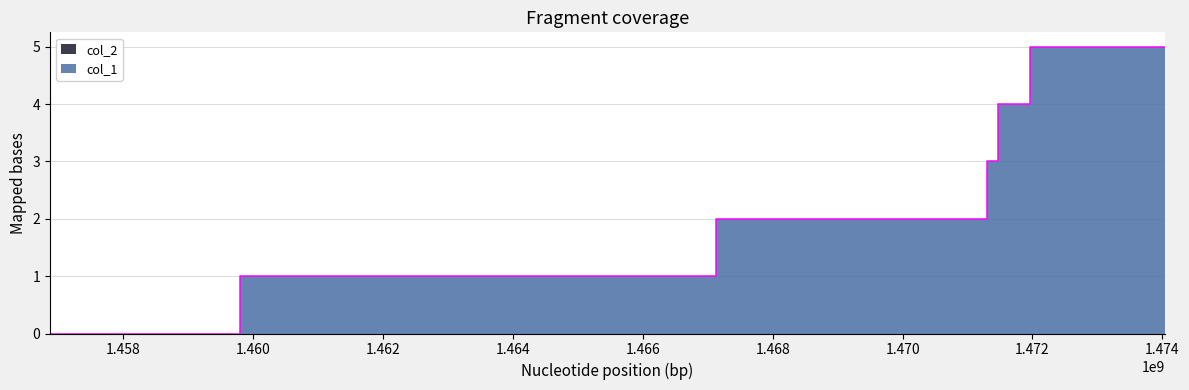

At which category does the chart reach its peak across all series?

1471955112